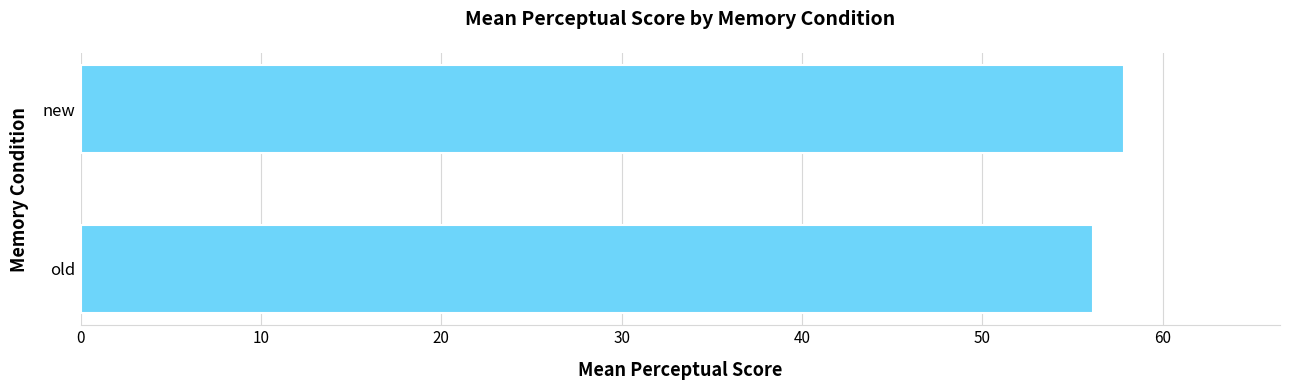

Rank the categories by value from lowest to highest.

old, new